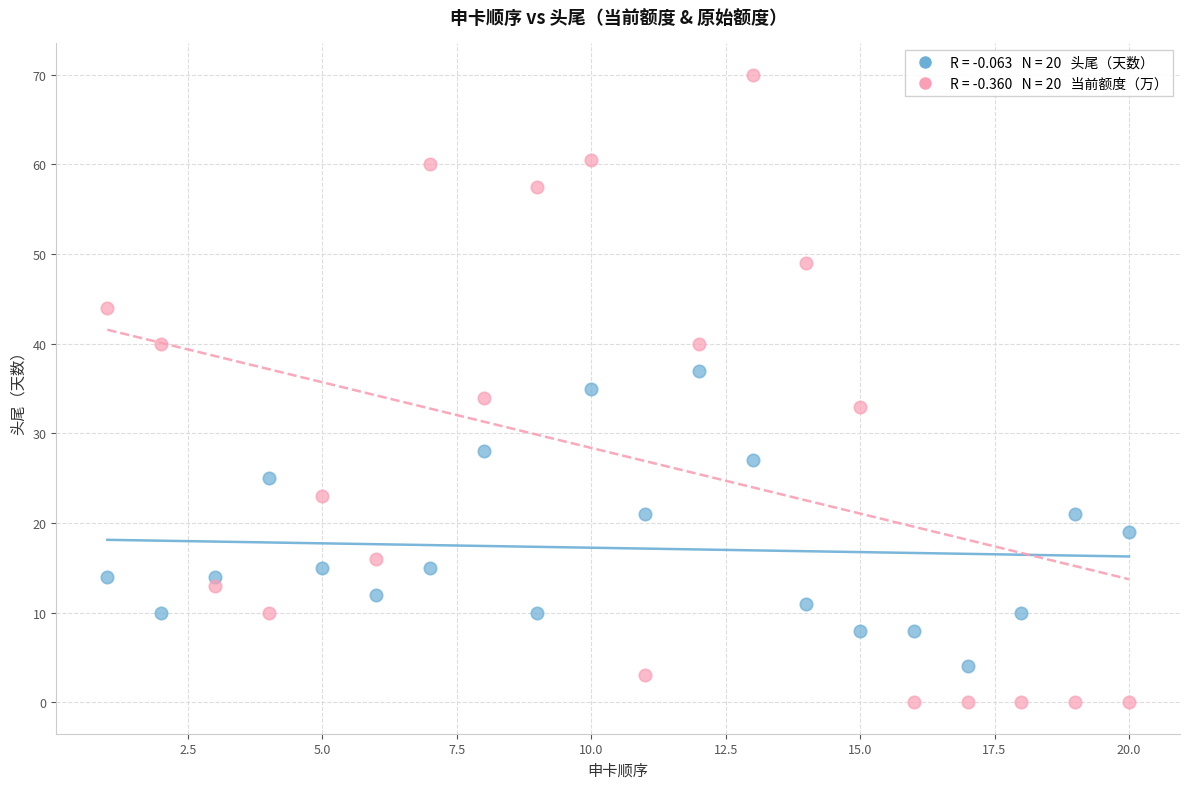

Across all data points, what is the range of Y values (max minus min)?

70.0